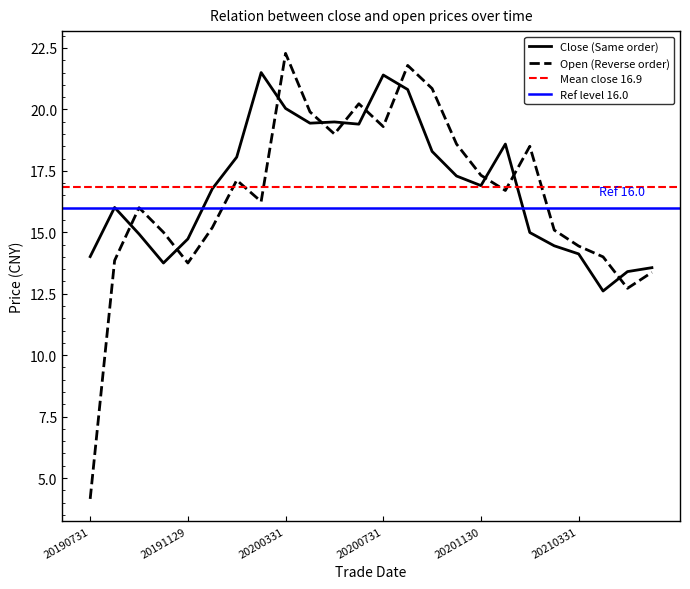

Which series has the widest spread of values?

open